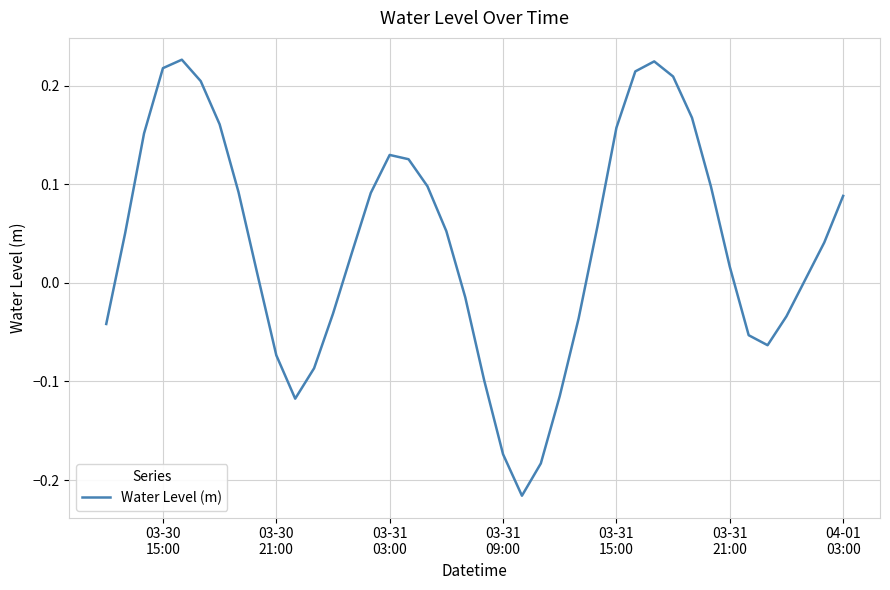

What is the difference between the maximum and minimum values?

0.4